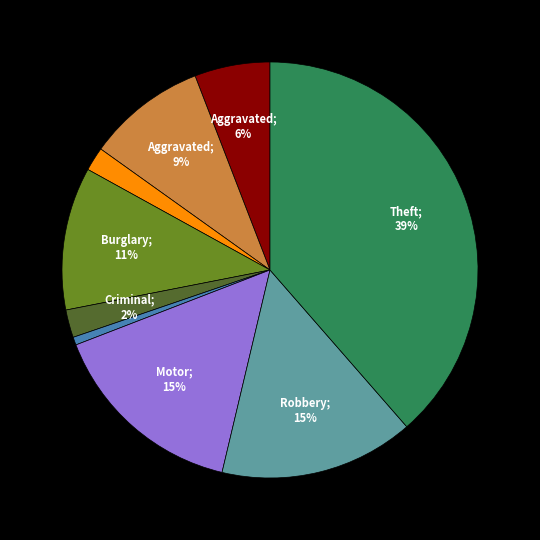

Does any single category account for the majority?

No